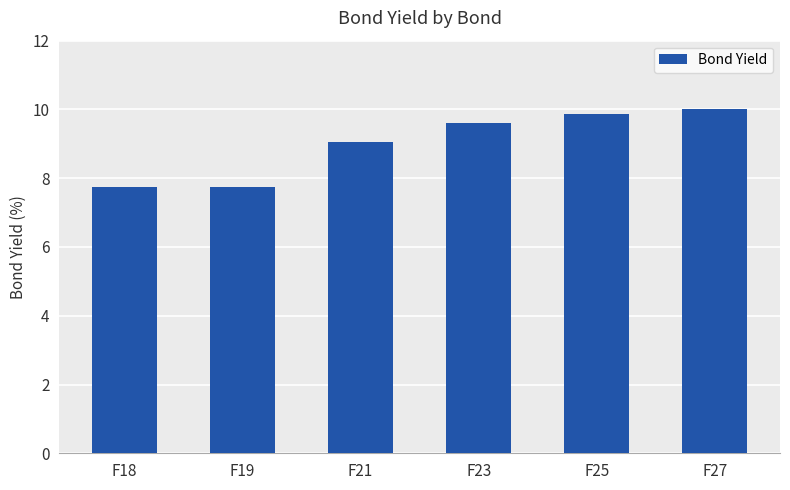

What is the ratio of the value at F23 to the value at F19?

1.2